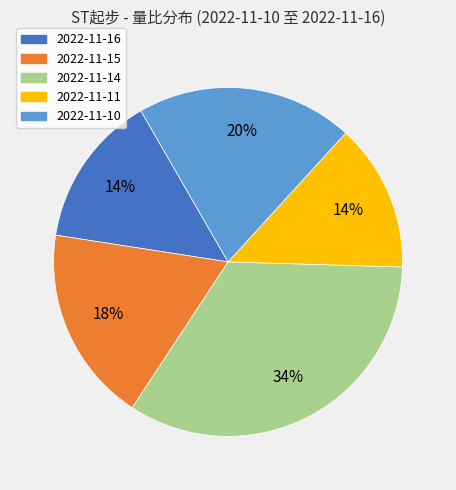

What is the largest slice in the pie chart?

2022-11-14